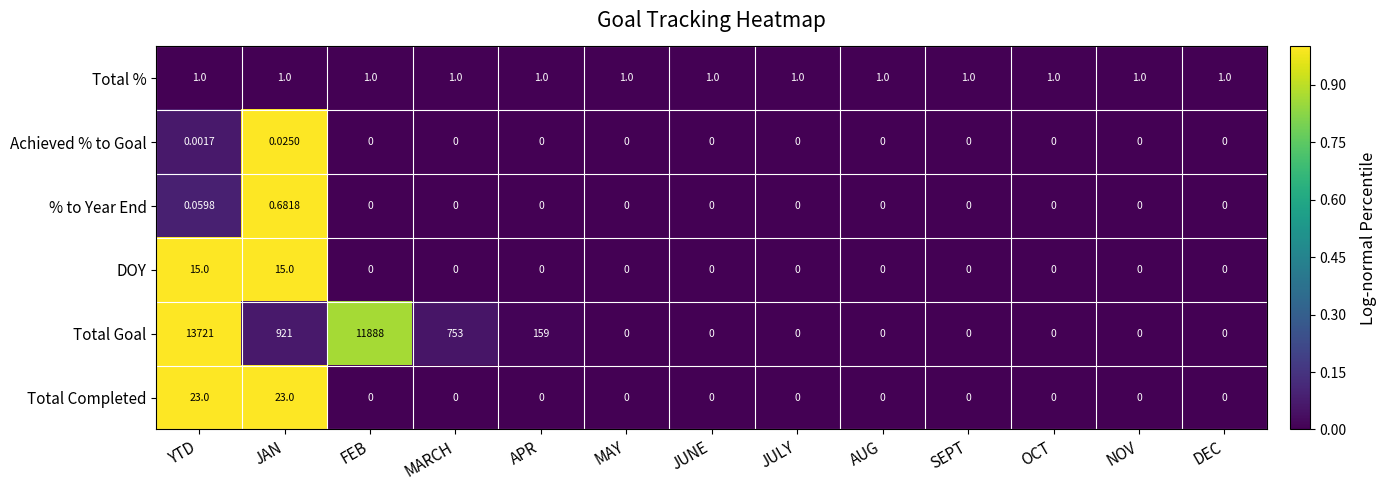

At which category does the chart reach its peak across all series?

YTD